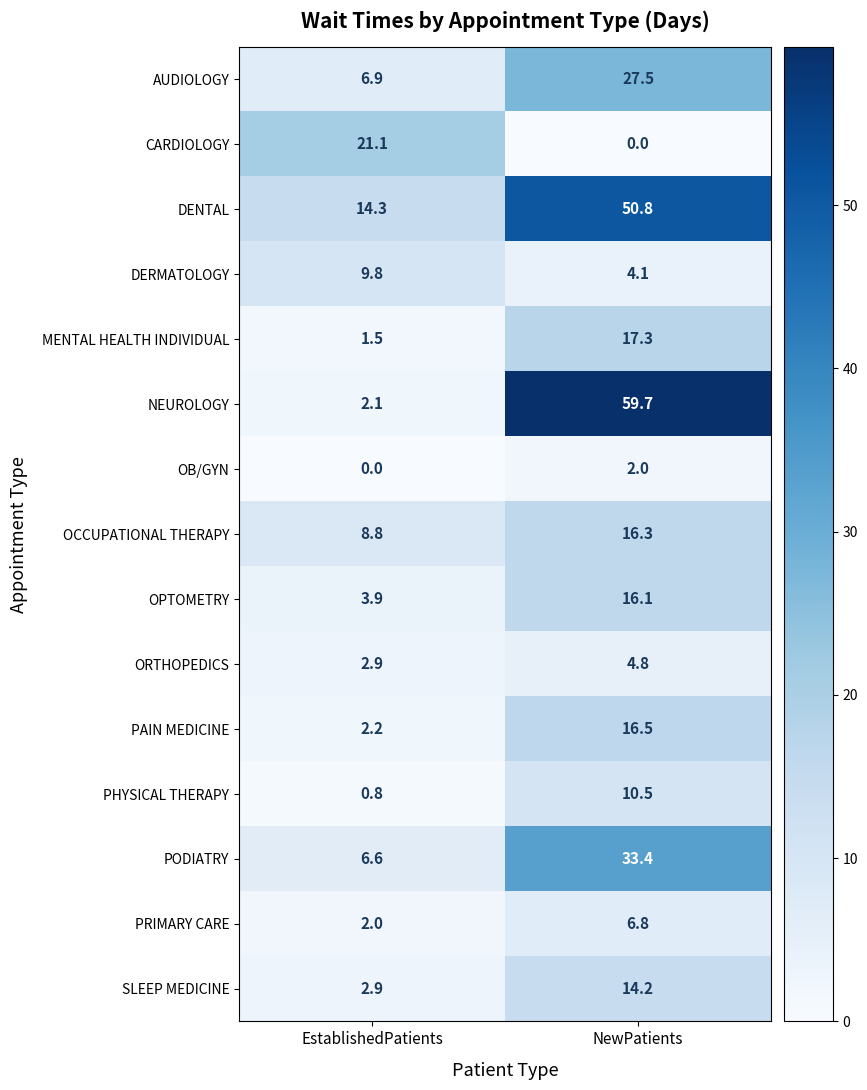

Between EstablishedPatients and NewPatients, which series saw the biggest shift?

NEUROLOGY